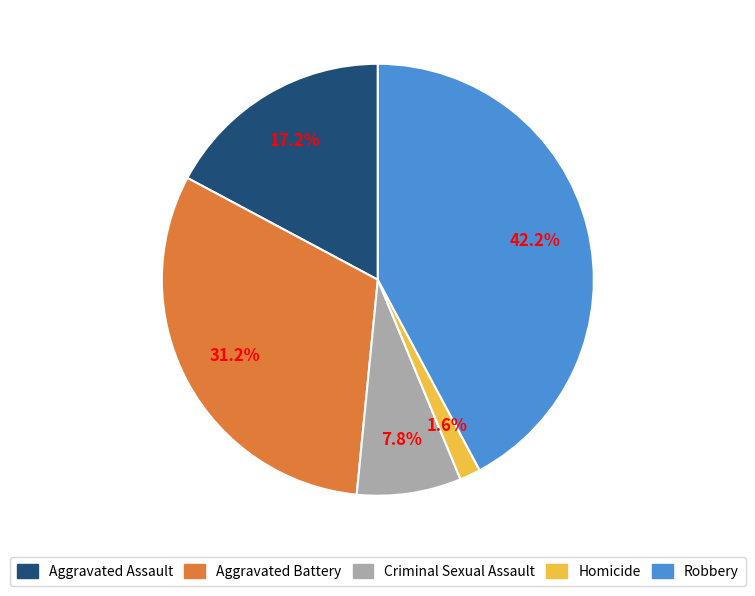

To the nearest percent, what is the combined percentage of Aggravated Assault and Robbery?

59%